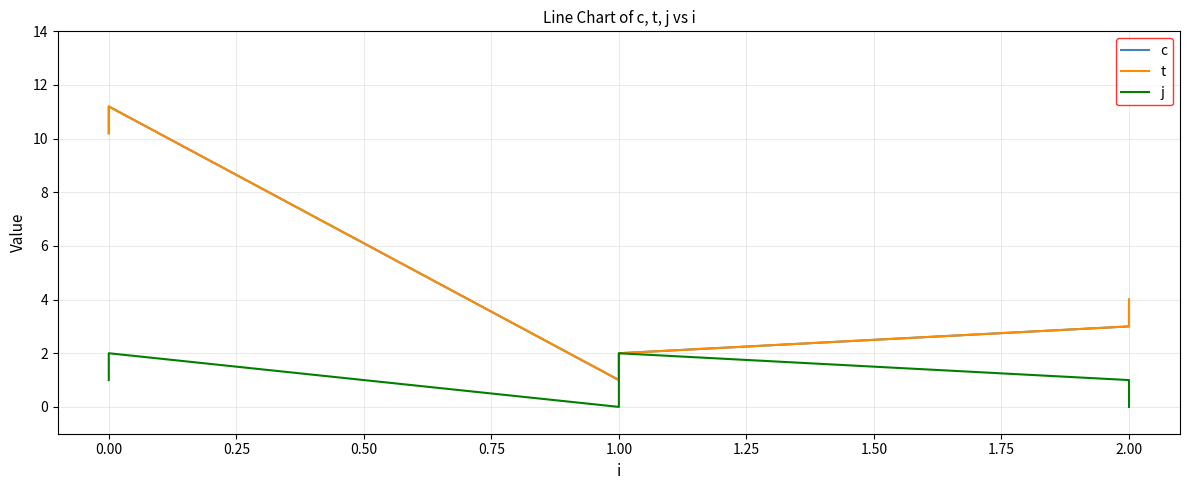

Rank the series at 0.00 from highest to lowest value.

c, t, j